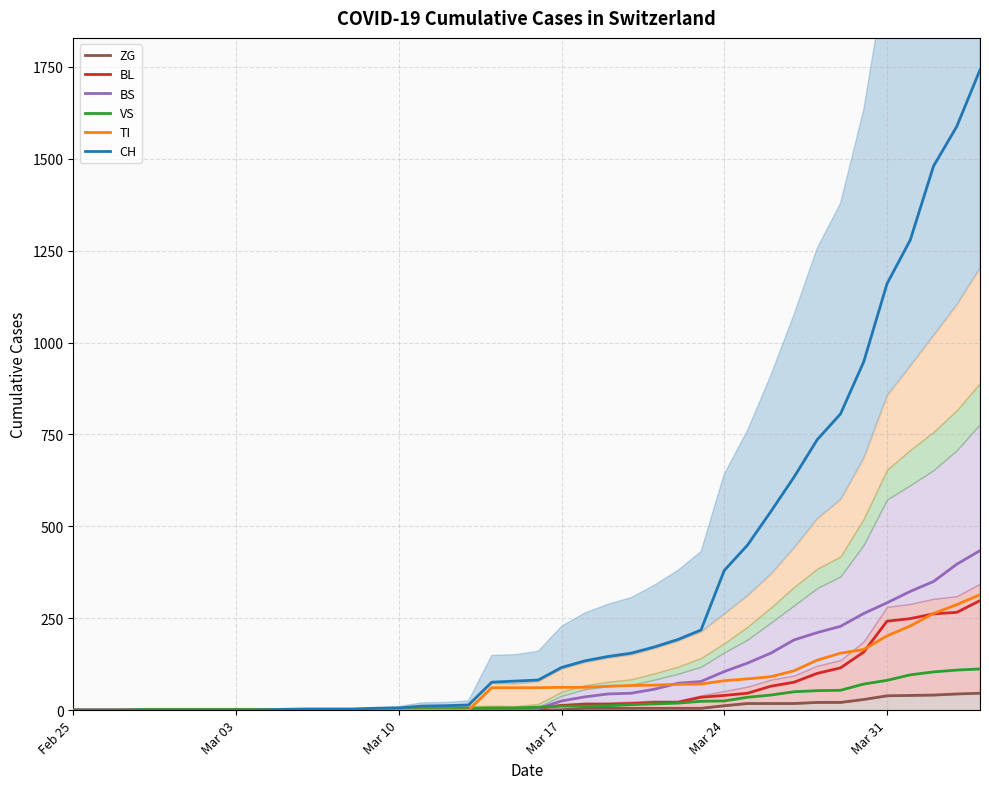

What is the difference between the maximum and minimum values in the CH series?

1742